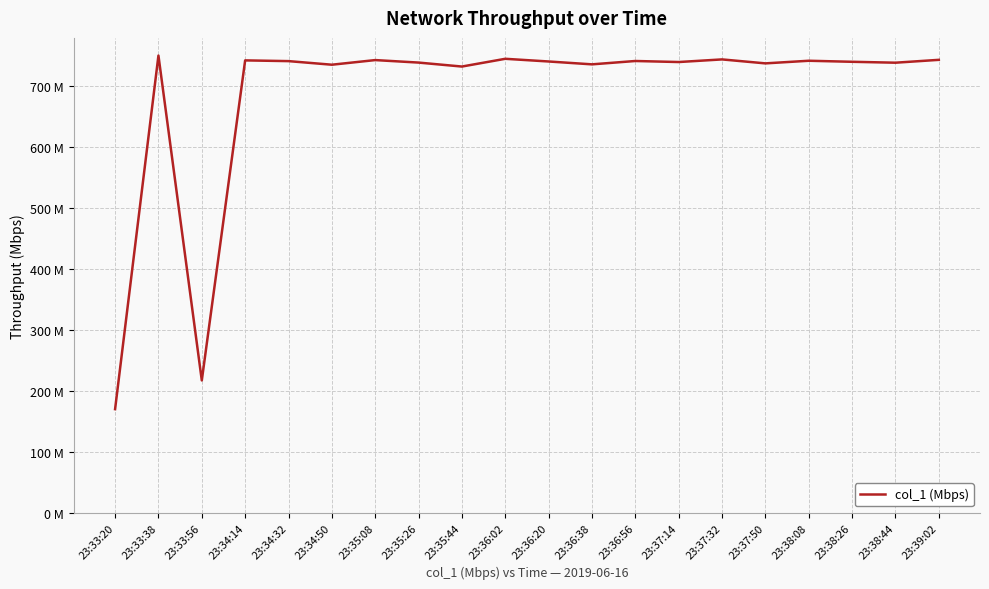

What is the label of the 5th point from the left?

23:34:32